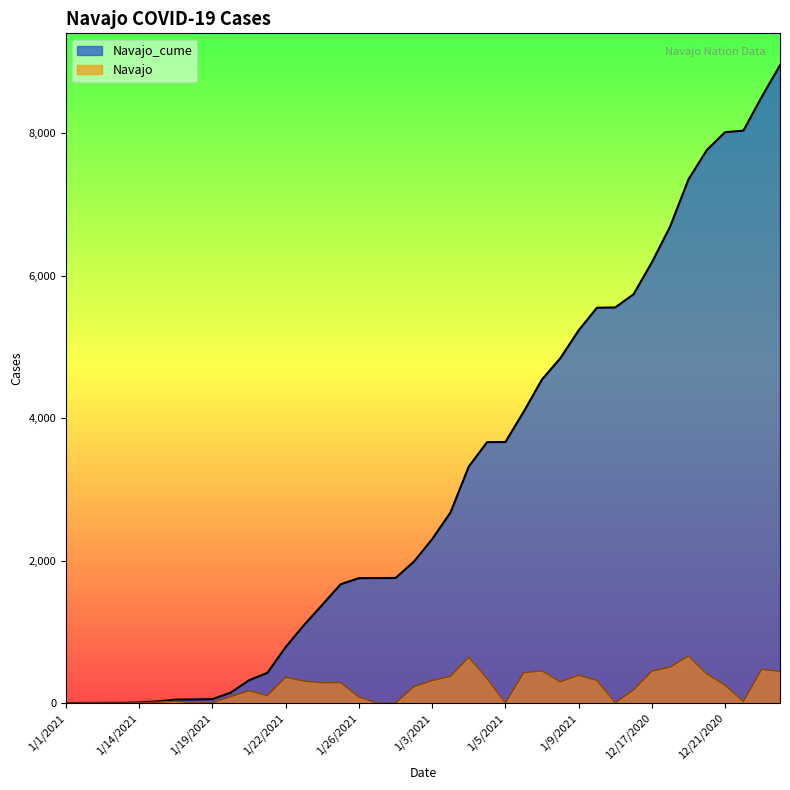

What are all the series names shown in the legend?

Navajo_cume, Navajo